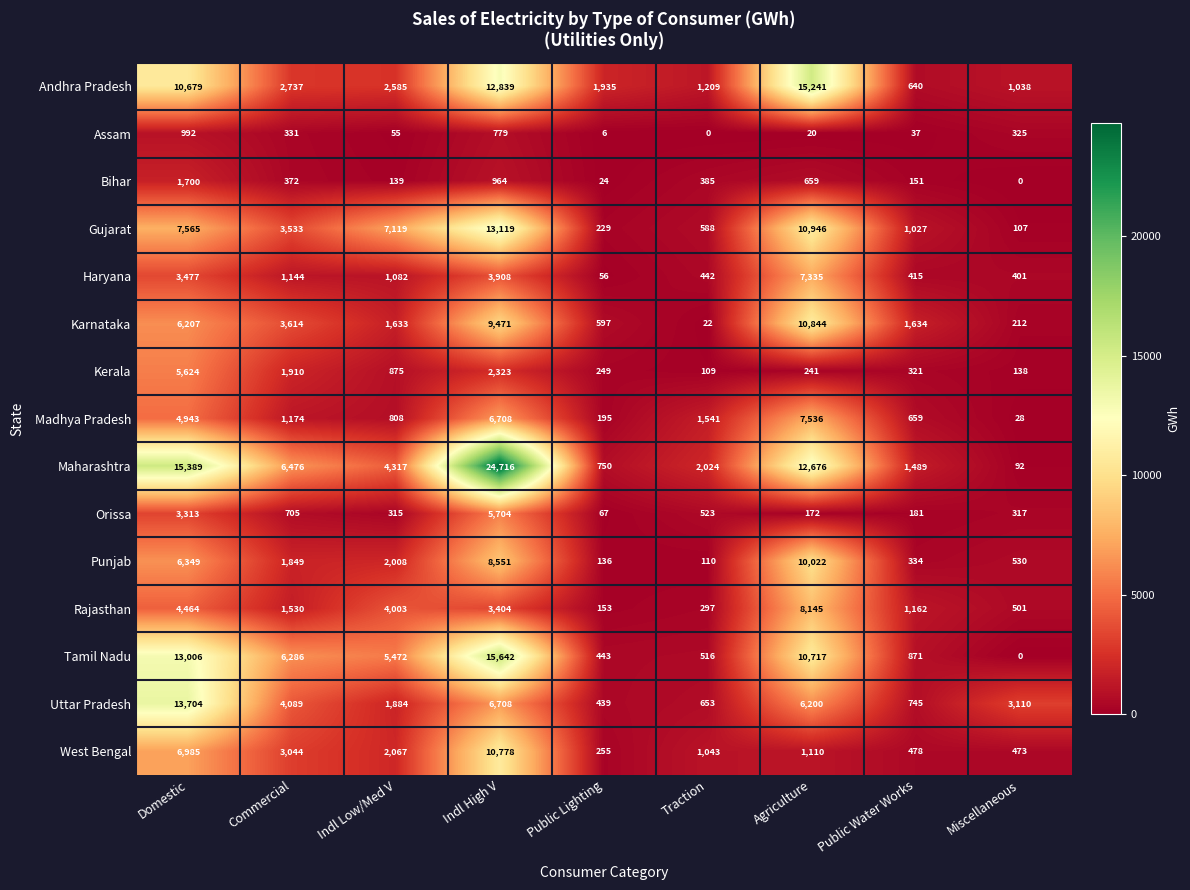

How many series are shown in this chart?

15